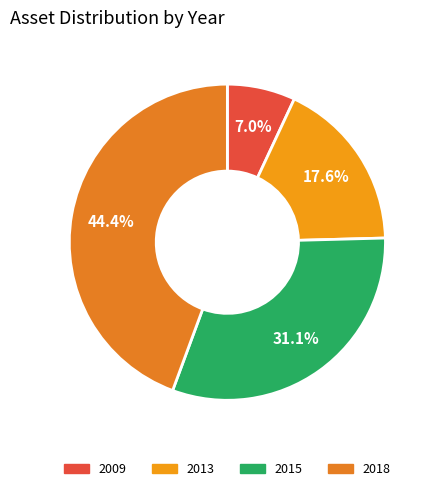

How many segments does this pie chart have?

4